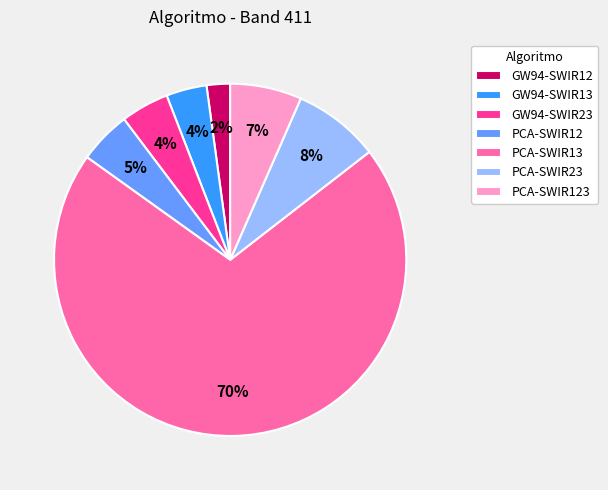

True or false: PCA-SWIR12 accounts for 16% of the total.

False